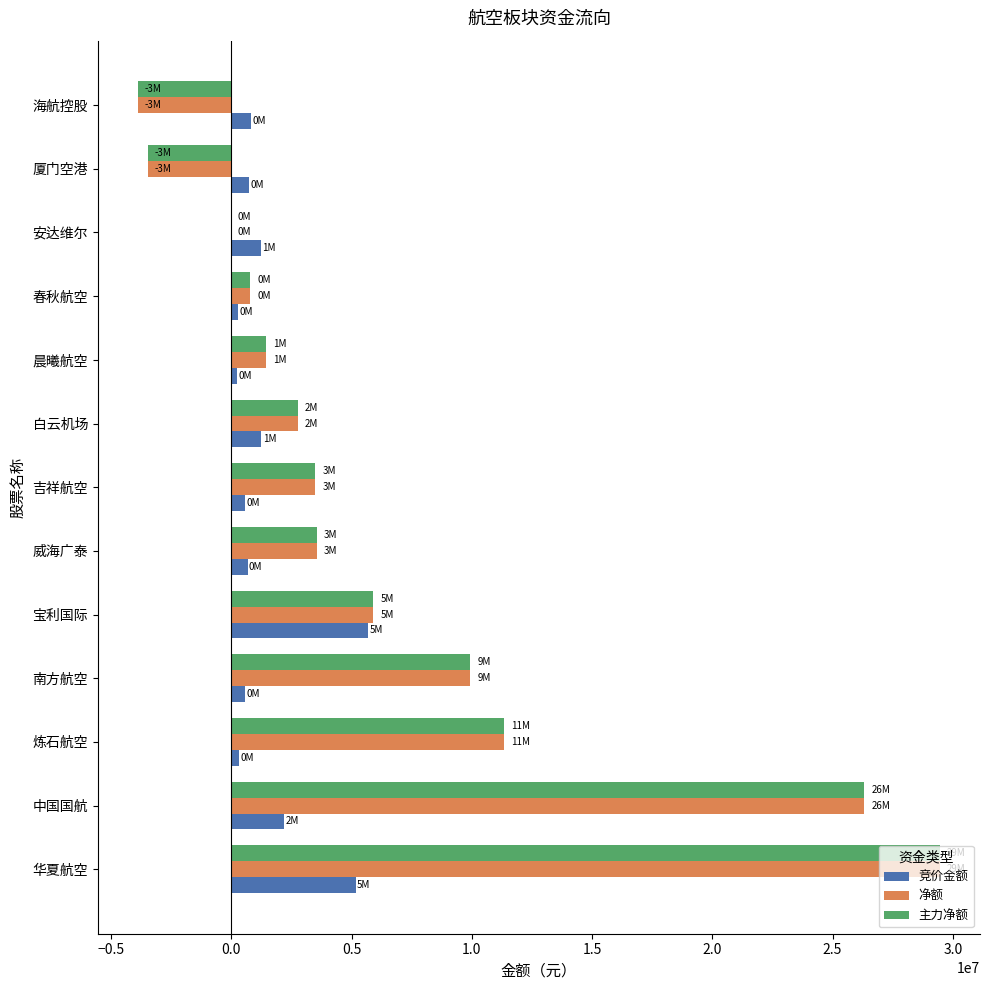

What is the average value of the 净额 series?

6739204